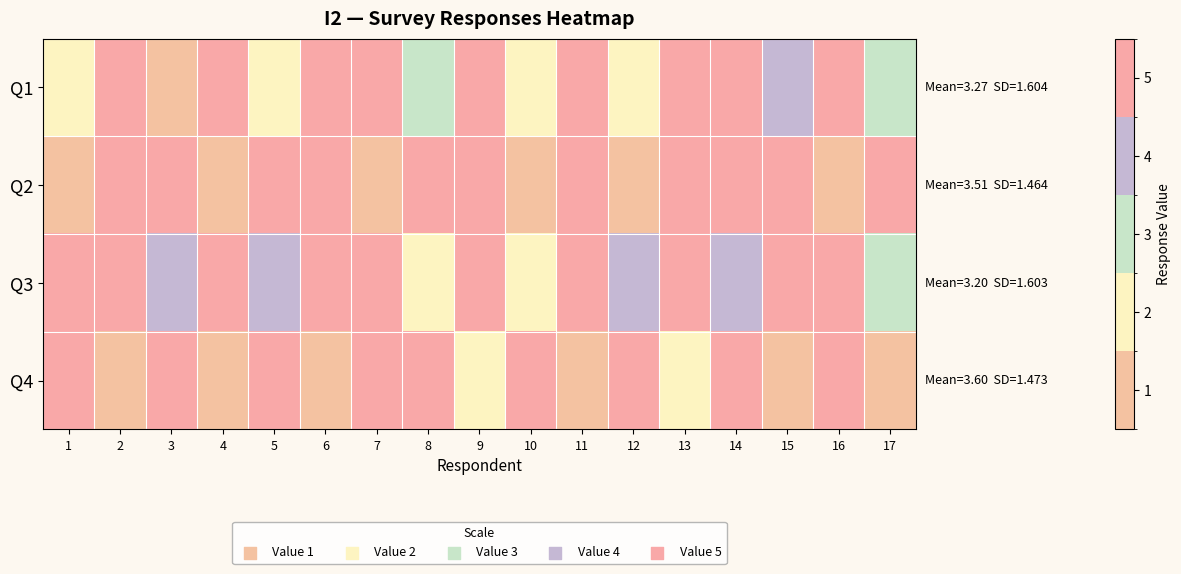

At how many categories does at least one series exceed 2?

17